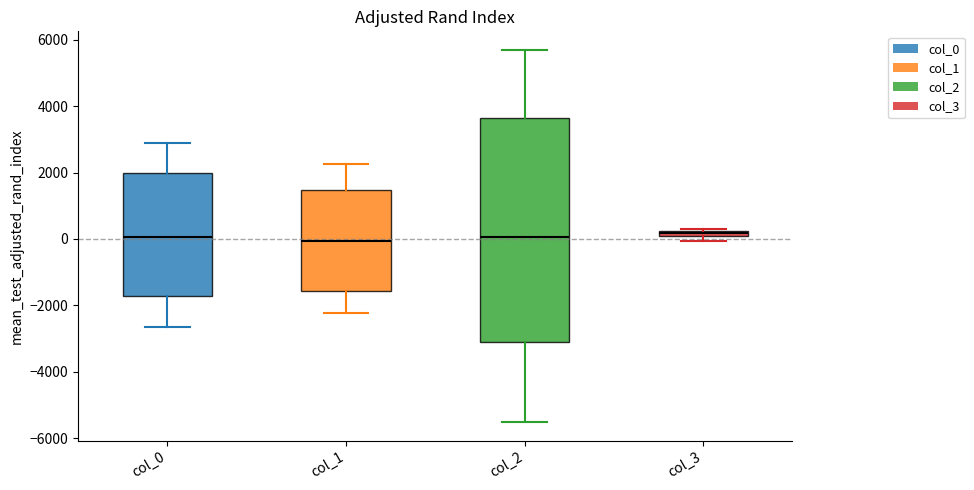

Comparing the boxes themselves (not the whiskers), which one is the tallest?

col_2